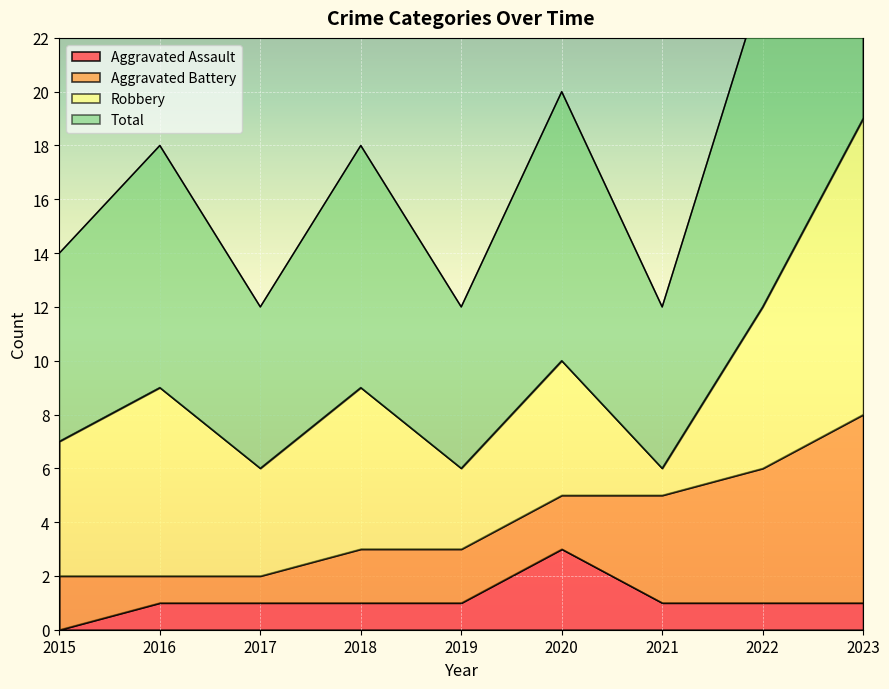

Which series has the largest range (max minus min)?

Total